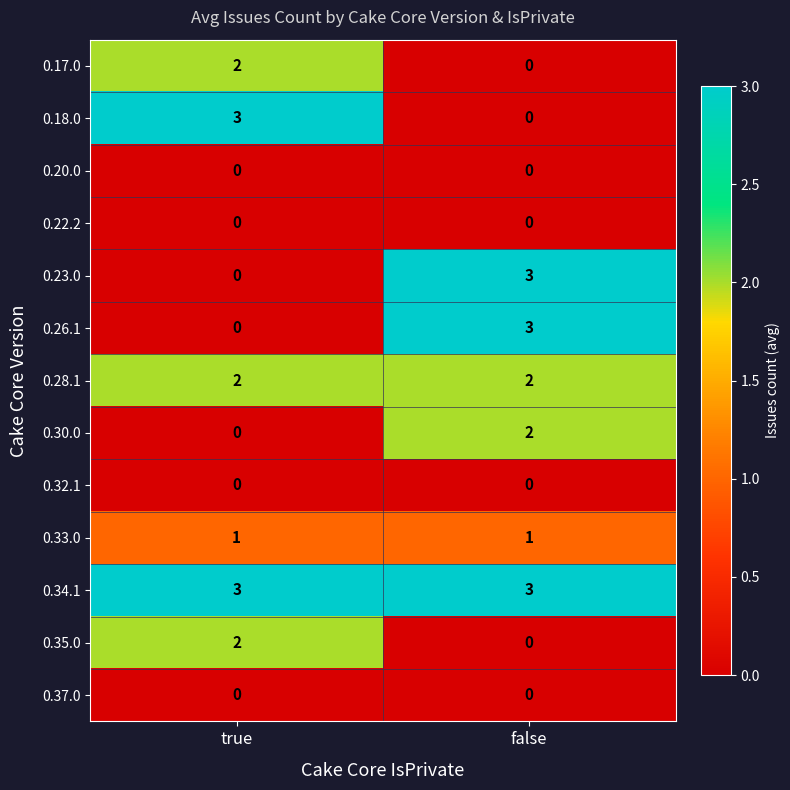

What is the difference between the highest and lowest values at true?

3